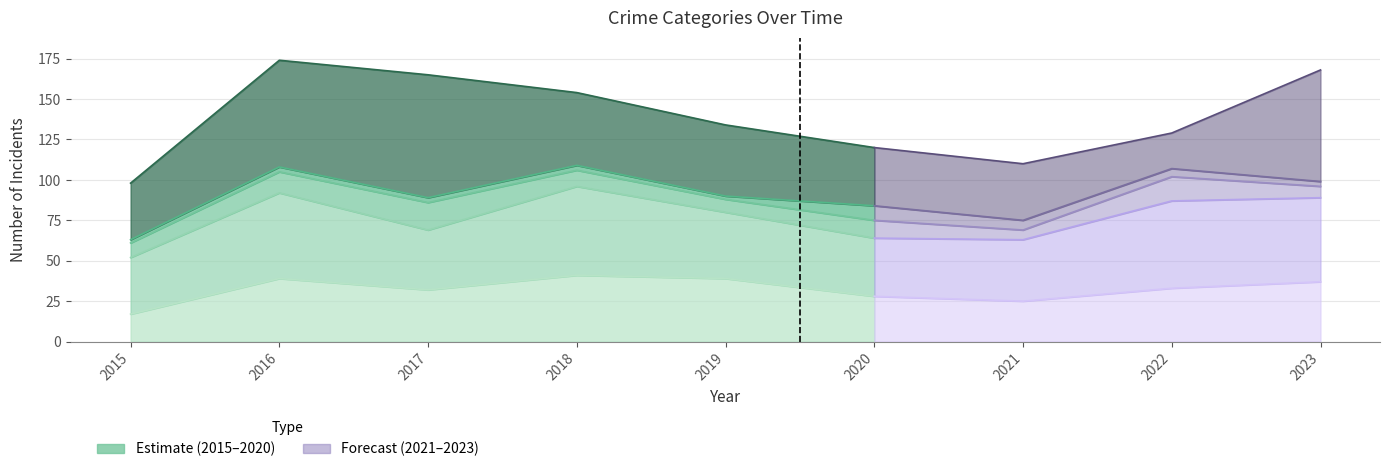

Where is the first local maximum for Aggravated Assault?

2016